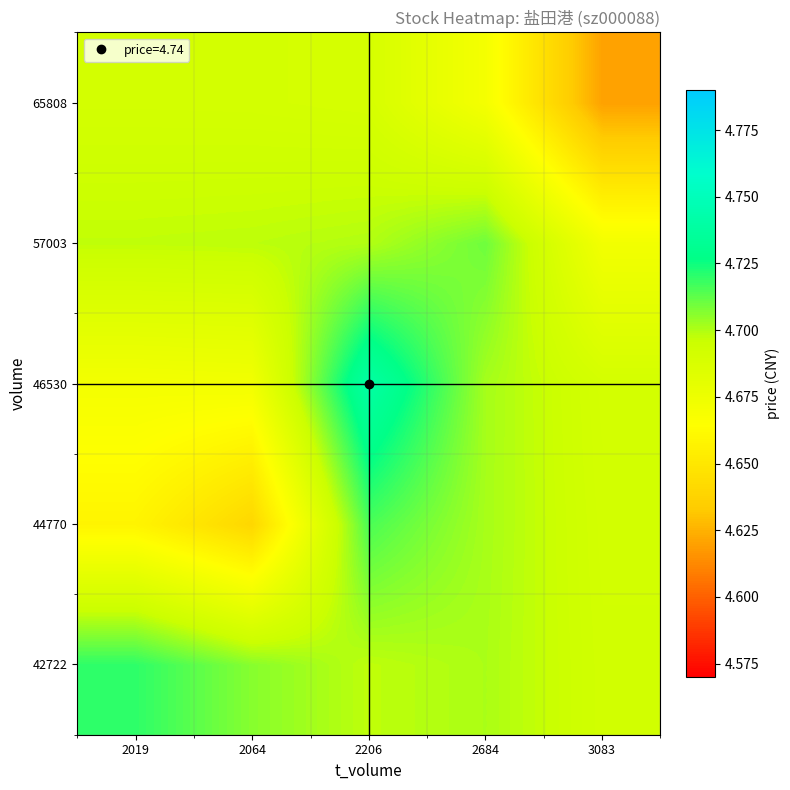

What is the total value across all series at 2684?

23.5